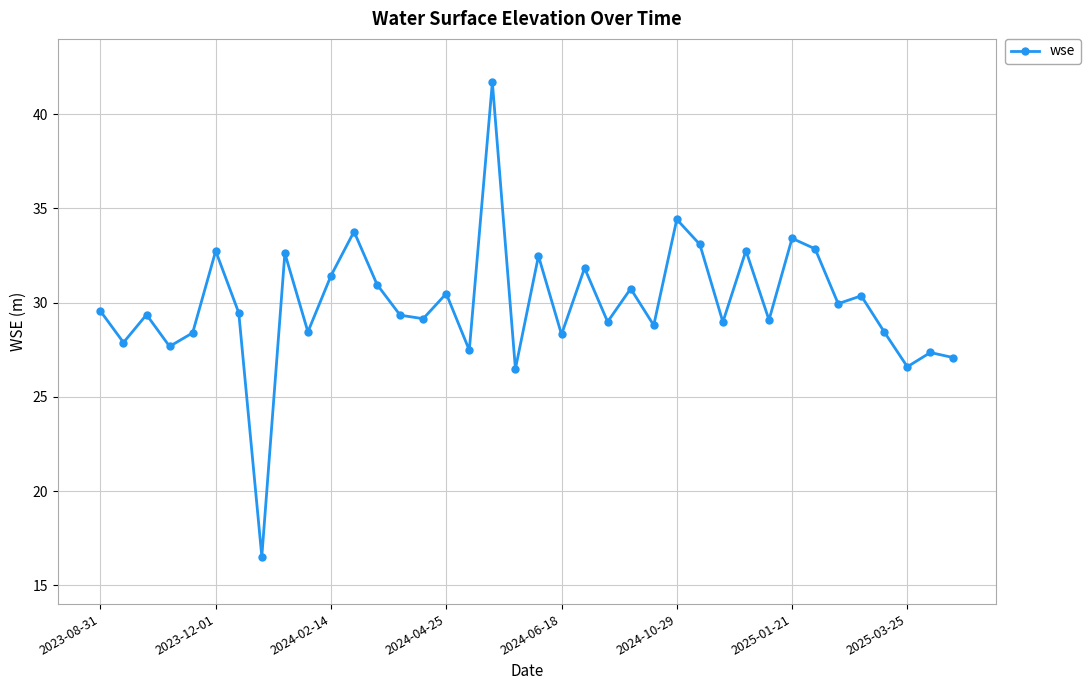

What is the difference between the second highest and minimum values?

17.9